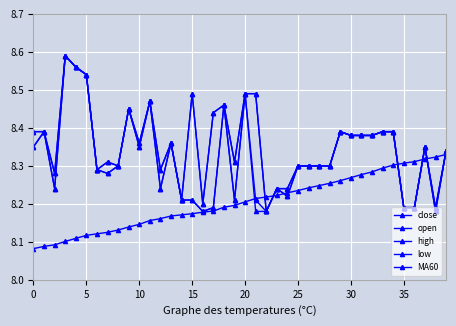

Does the chart display data point markers on the line(s)?

Yes